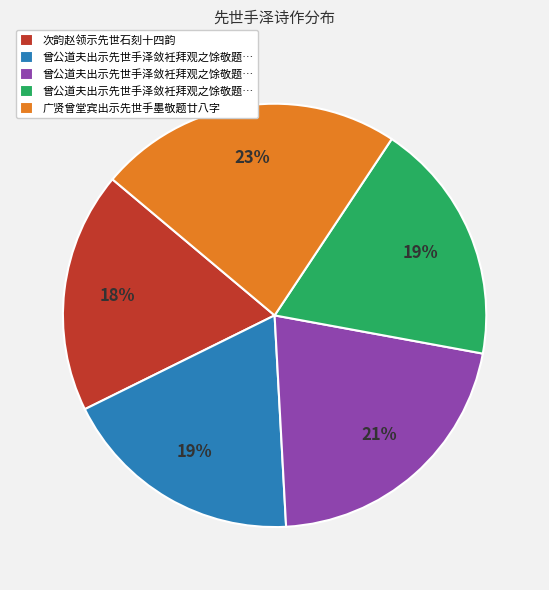

Does any single category account for the majority?

No